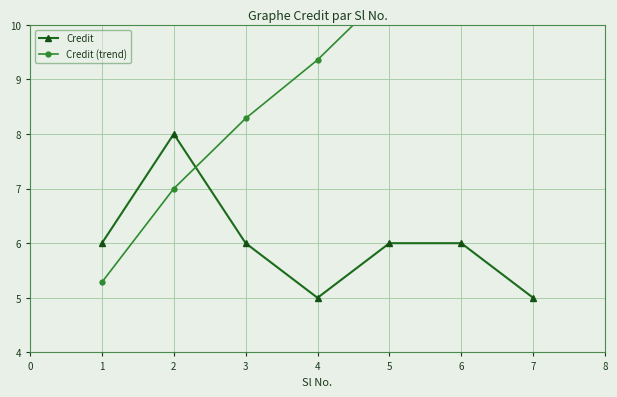

The Credit series shows 9 at 1. True or false?

False